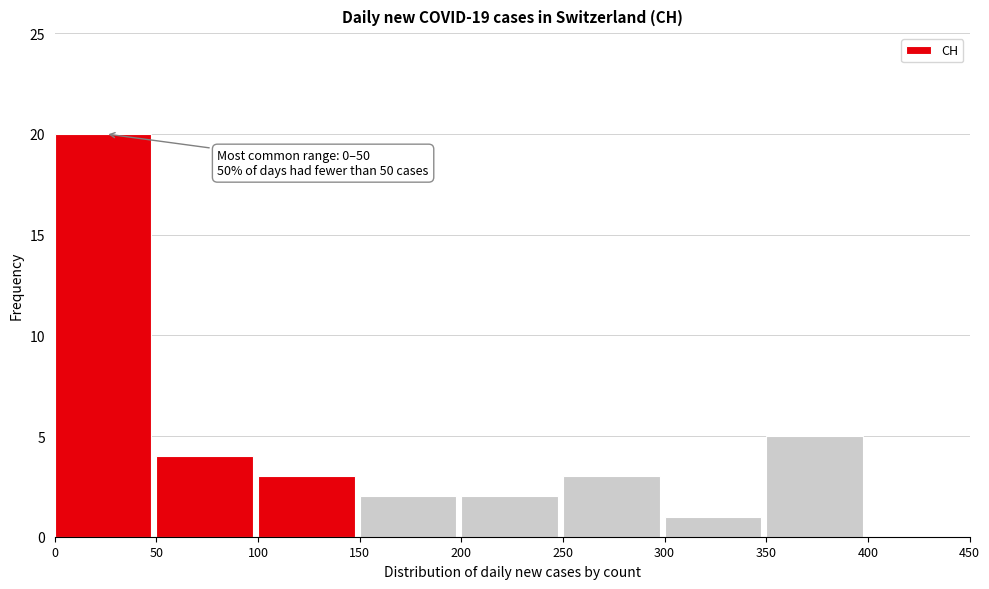

Over which range of the x-axis is the bar tallest?

0 to 50